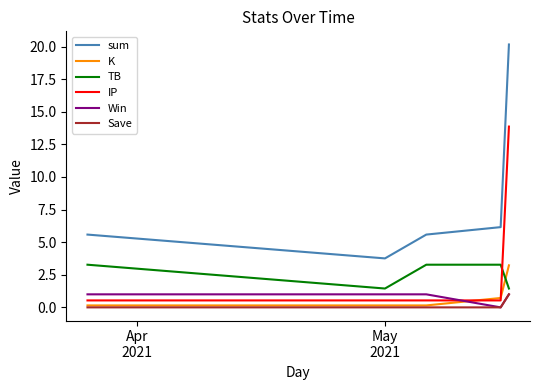

Which series has the largest total across all categories?

sum